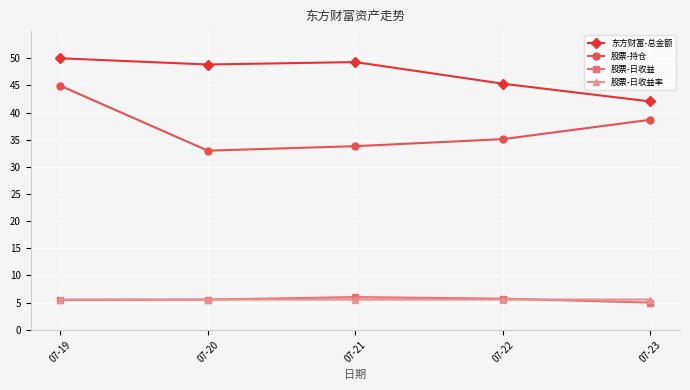

Where is the first local minimum for 股票-持仓?

07-20